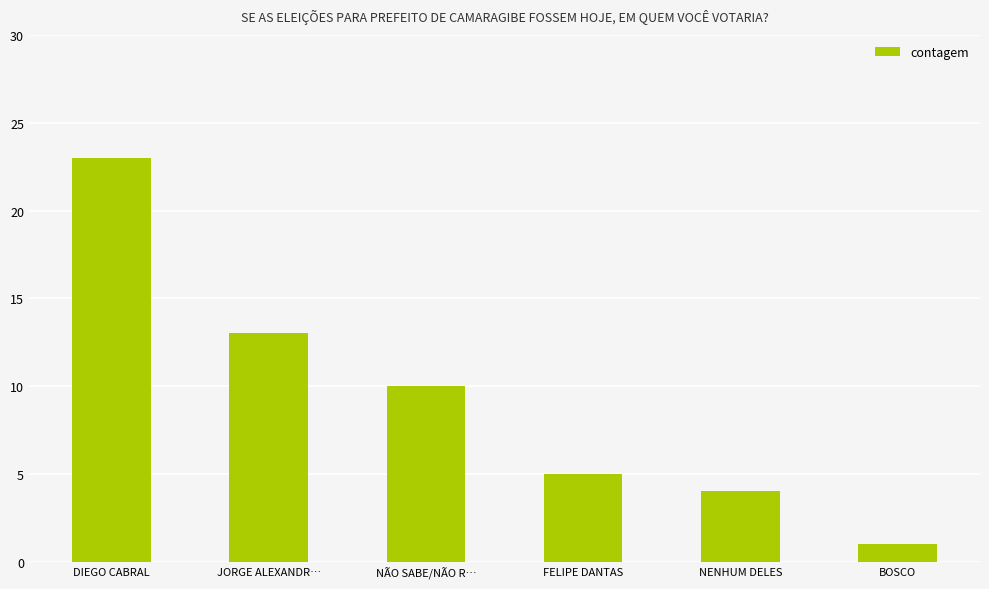

What is the sum of all values?

56